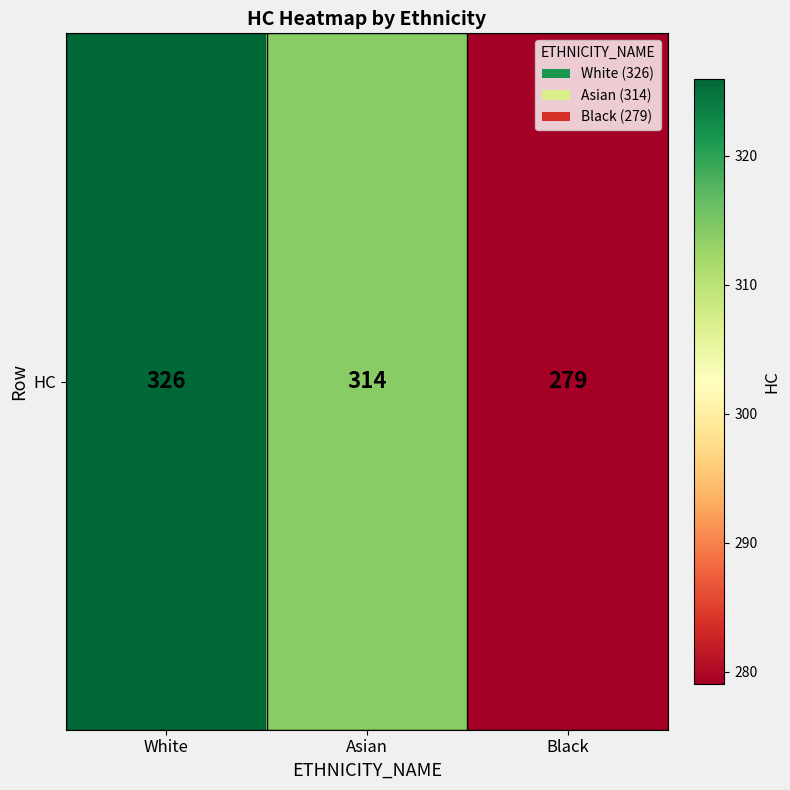

At which label does the data first exceed 314?

White